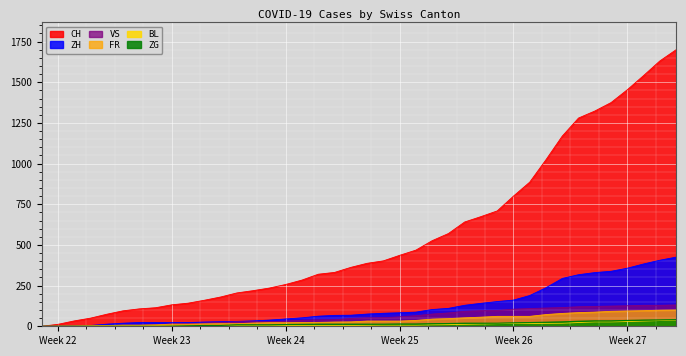

True or false: BL and ZG cross at least once.

False